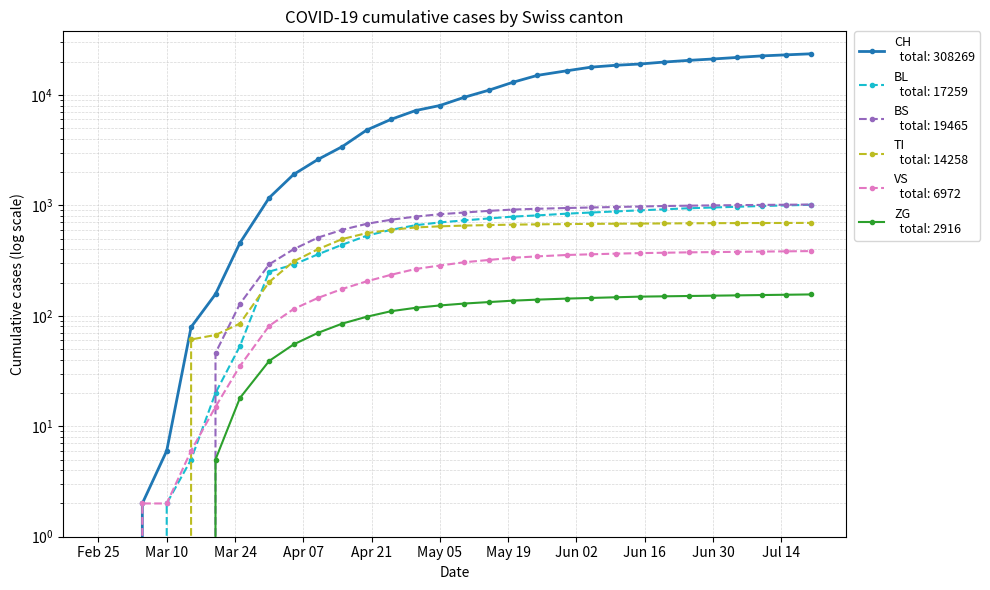

At how many categories does at least one series exceed 10099?

14